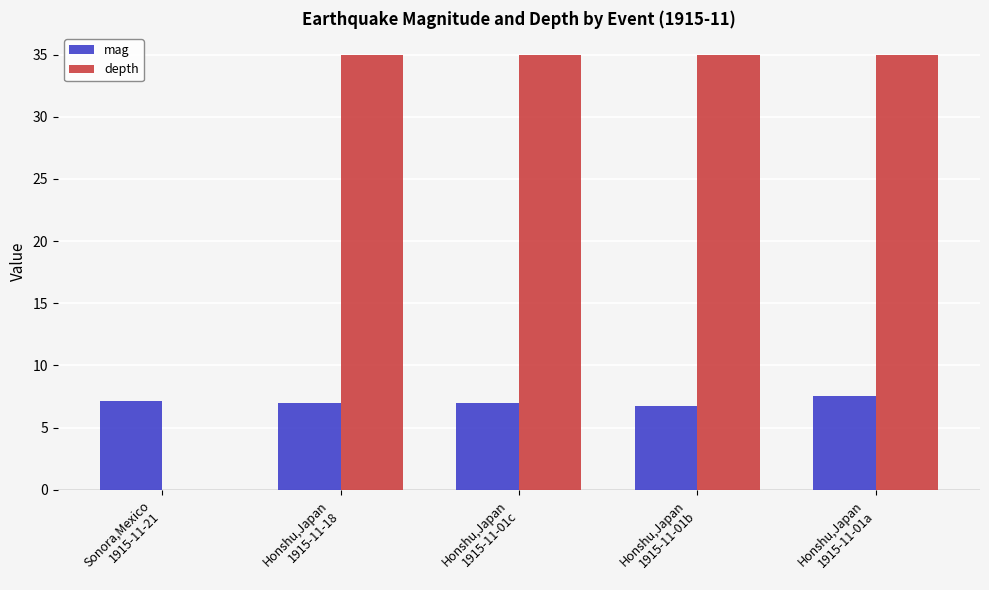

What is the greatest value displayed?

35.0